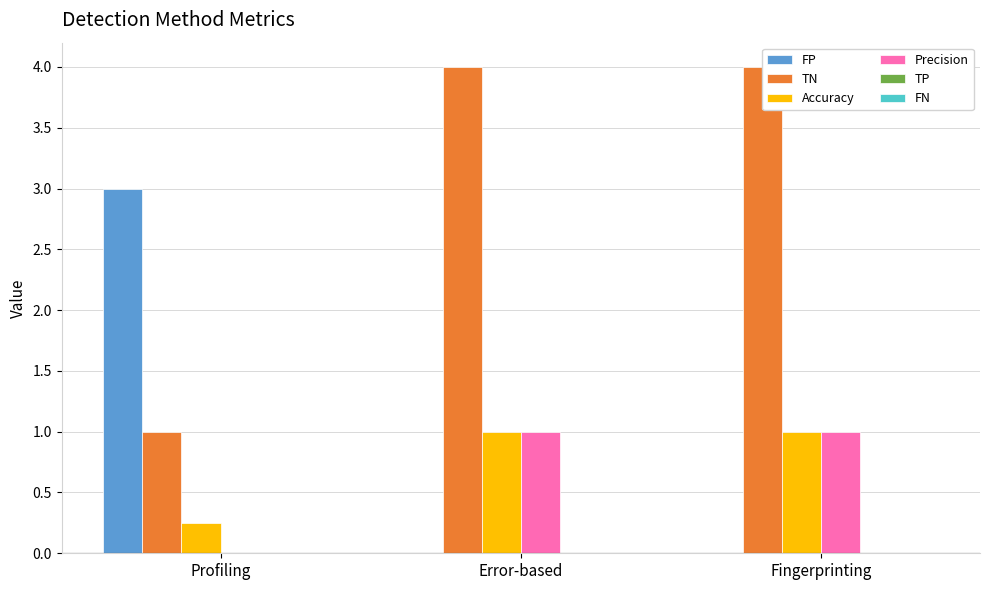

What is the label of the 1st bar from the left?

Profiling